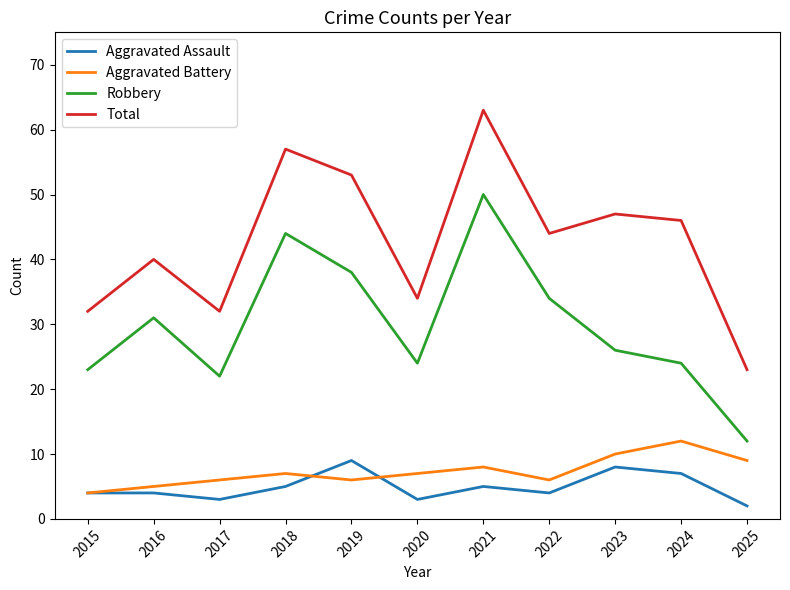

What is the lowest value of the Aggravated Battery series?

4